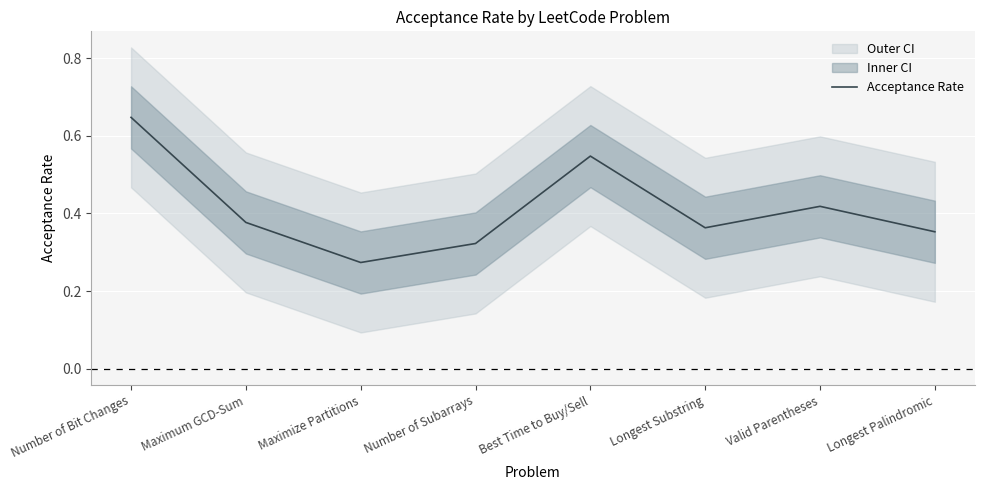

Rank the categories by value from lowest to highest.

Maximize Partitions, Number of Subarrays, Longest Palindromic, Longest Substring, Maximum GCD-Sum, Valid Parentheses, Best Time to Buy/Sell, Number of Bit Changes